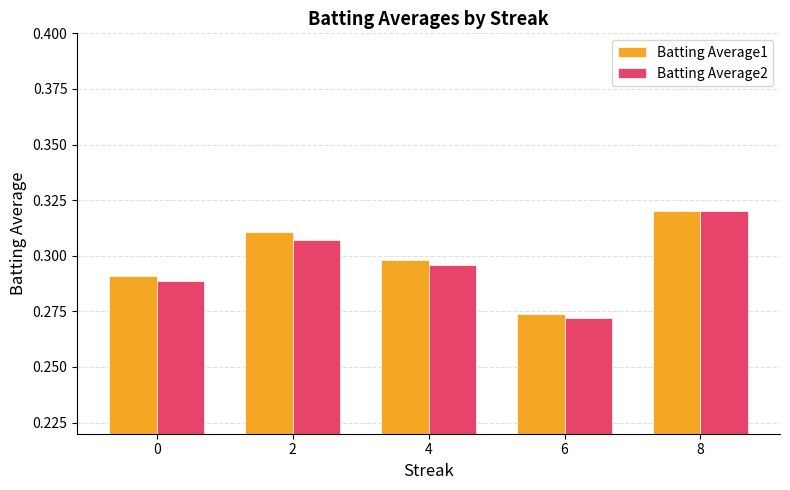

At how many categories does at least one series exceed 0?

5